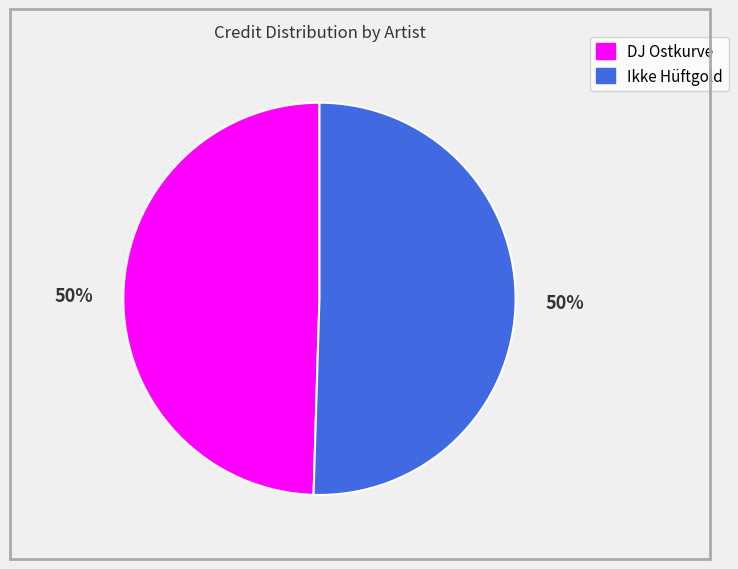

The Ikke Hüftgold slice represents 50% of the pie. True or false?

True